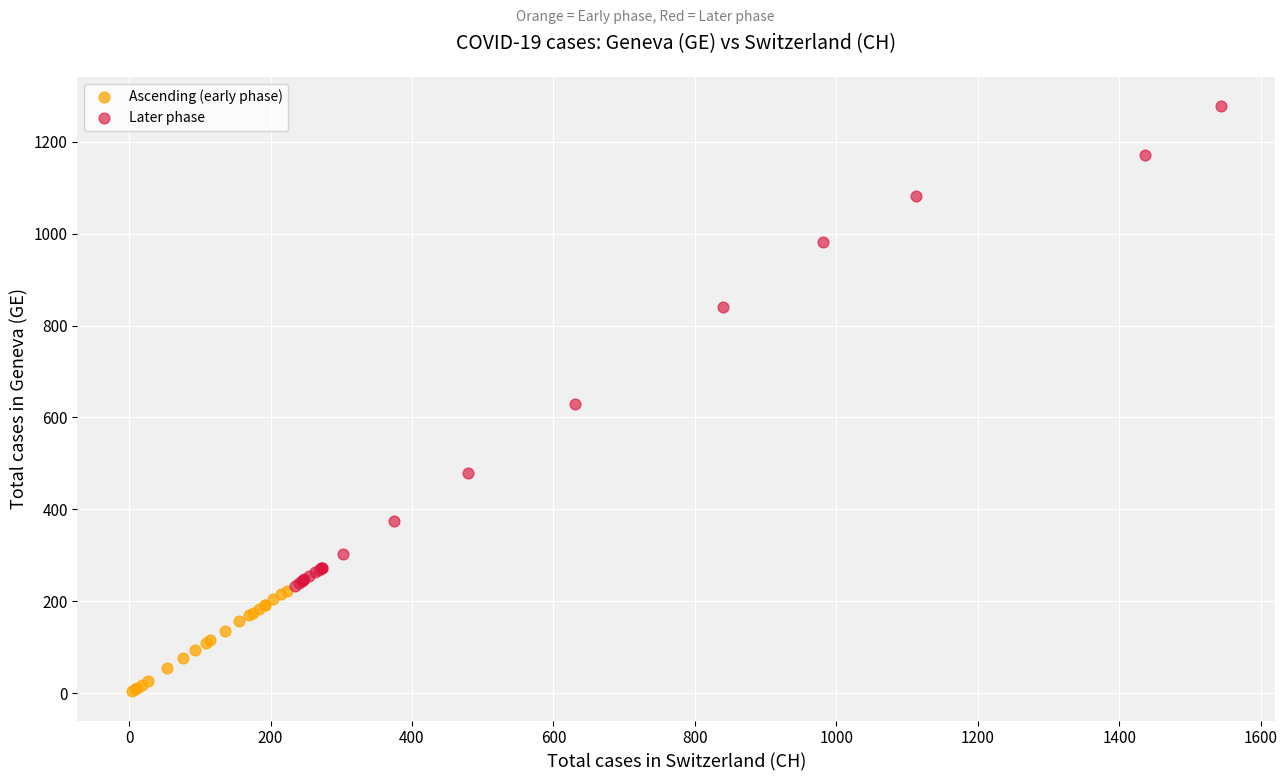

Which series reaches the minimum Y coordinate?

Ascending (early phase)